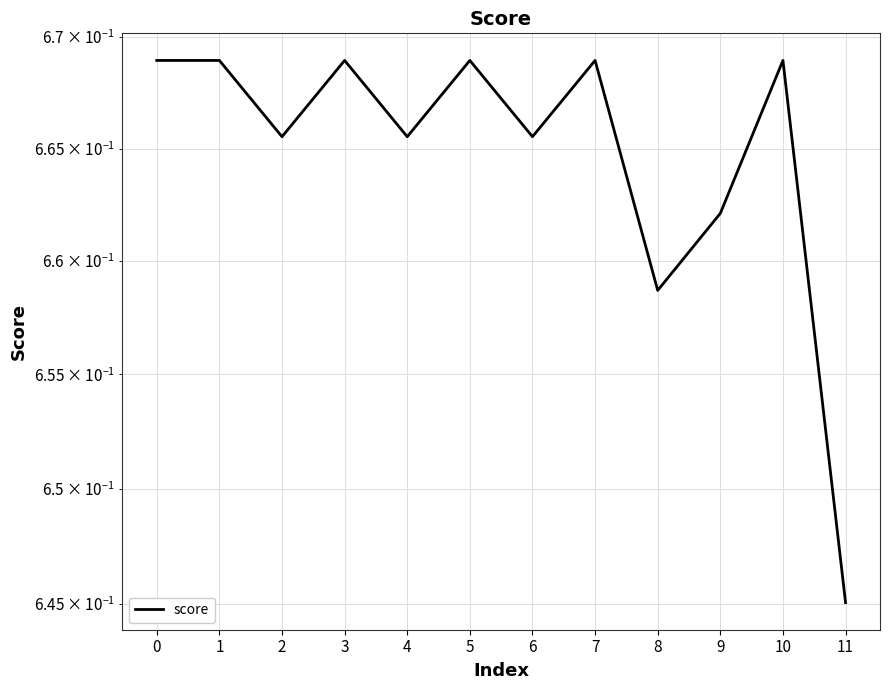

What is the value of the 8th point from the left?

0.7